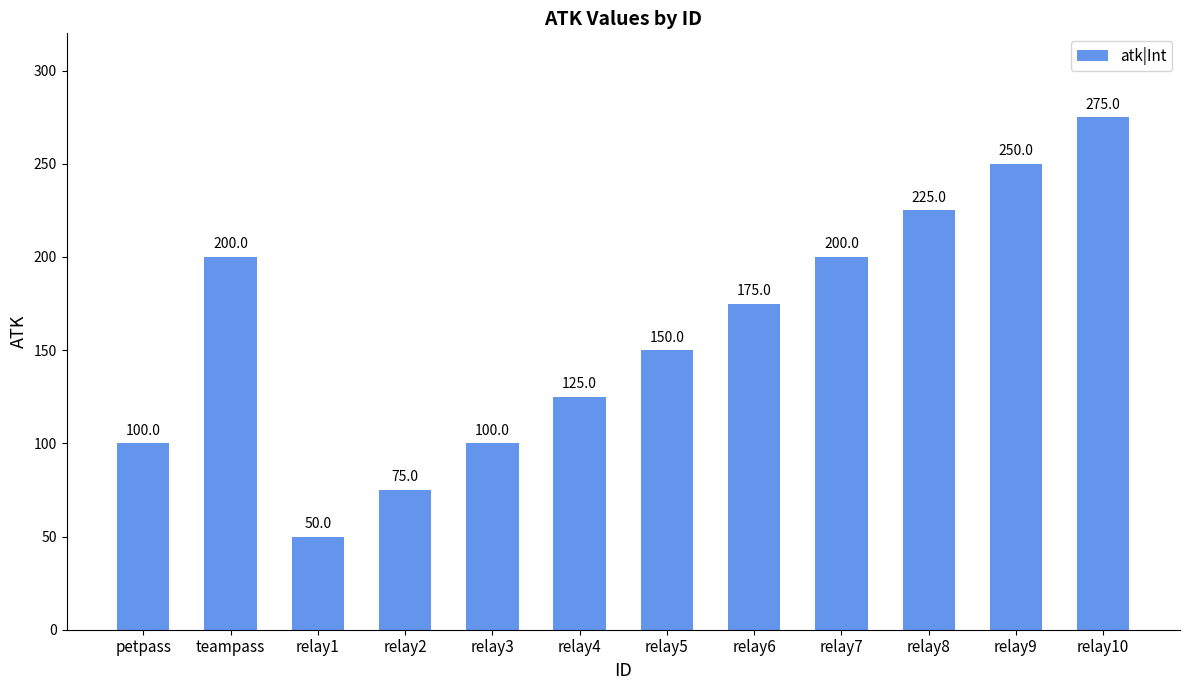

What is the difference between the maximum and minimum values?

225